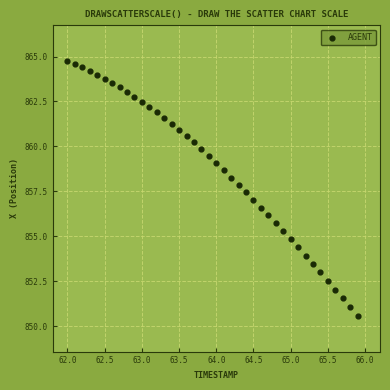

What is the range of X values (max minus min)?

3.9